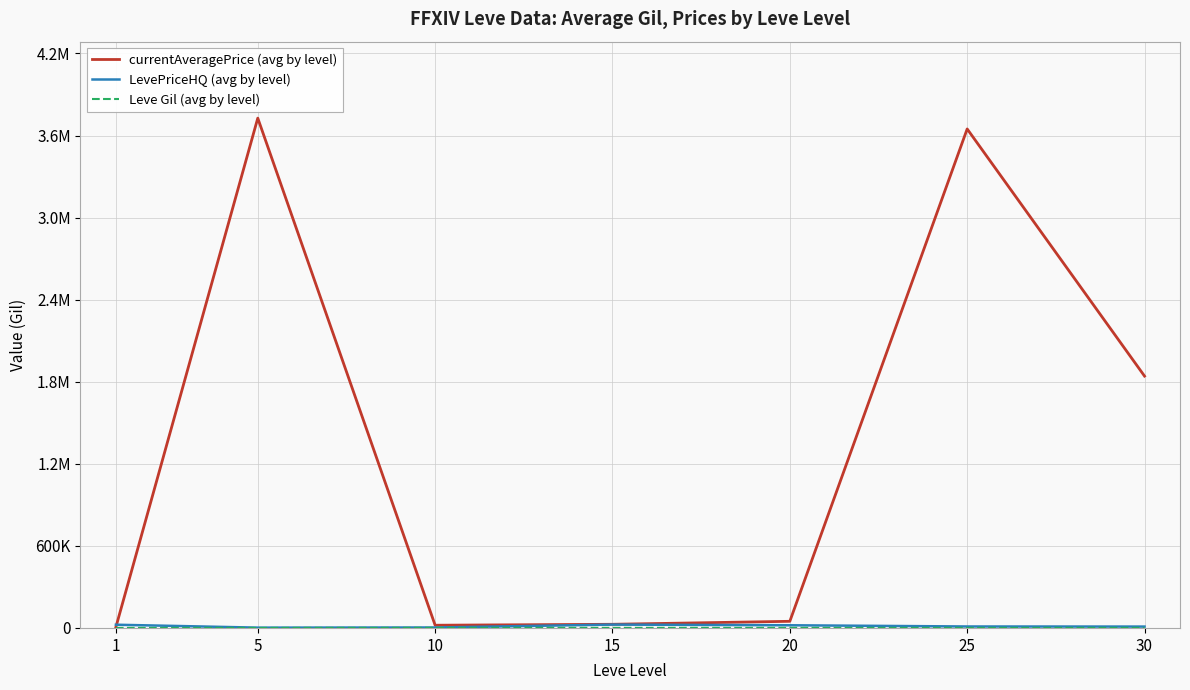

At which label does currentAveragePrice (avg by level) first exceed 48534?

5